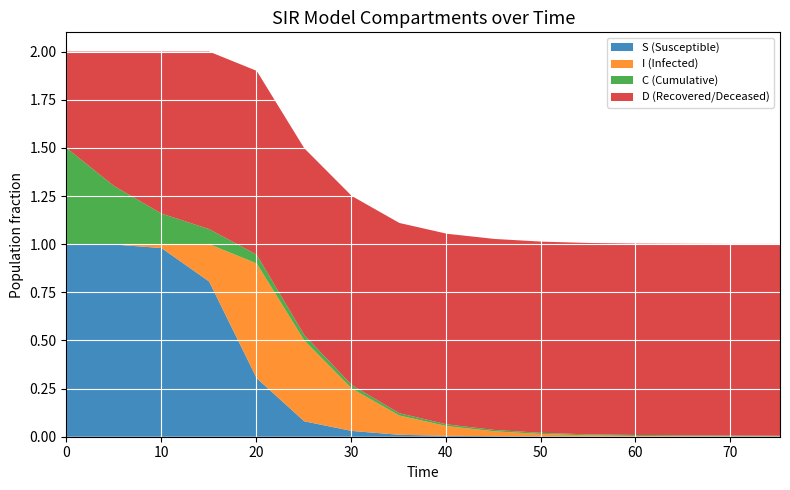

Reading left to right, extract all data points from this chart.

S: 1.0	1.0	1.0	0.8	0.4	0.1	0.1	0.0	0.0	0.0	0.0	0.0	0.0	0.0	0.0	0.0
I: 0.0	0.0	0.0	0.2	0.6	0.5	0.2	0.1	0.1	0.0	0.0	0.0	0.0	0.0	0.0	0.0
C: 0.5	0.3	0.2	0.1	0.0	0.0	0.0	0.0	0.0	0.0	0.0	0.0	0.0	0.0	0.0	0.0
D: 0.5	0.7	0.8	0.9	1.0	1.0	1.0	1.0	1.0	1.0	1.0	1.0	1.0	1.0	1.0	1.0